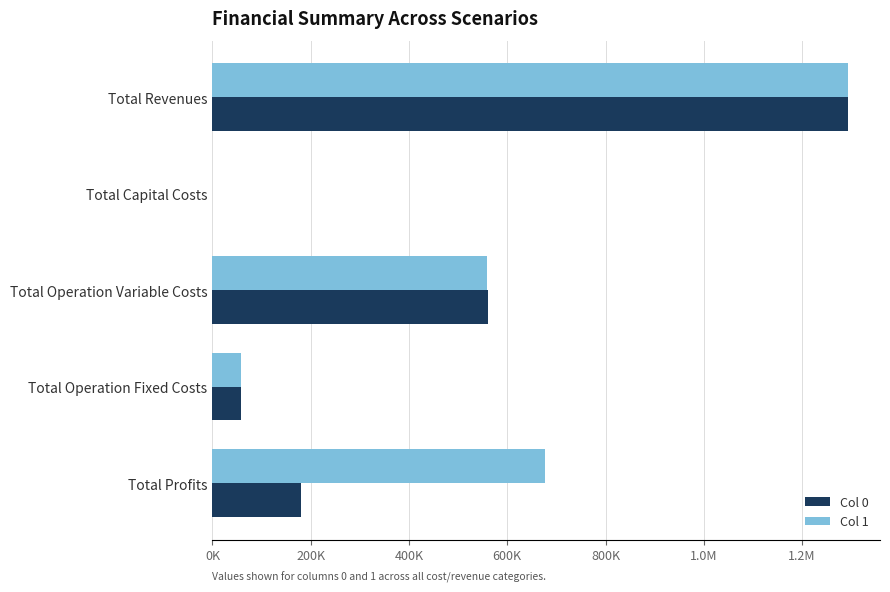

What are all the series names shown in the legend?

Col 0, Col 1